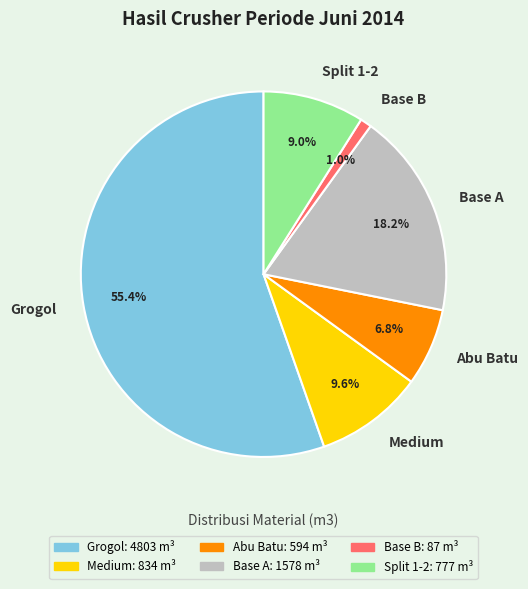

What percentage is the Grogol slice, to the nearest percent?

55%